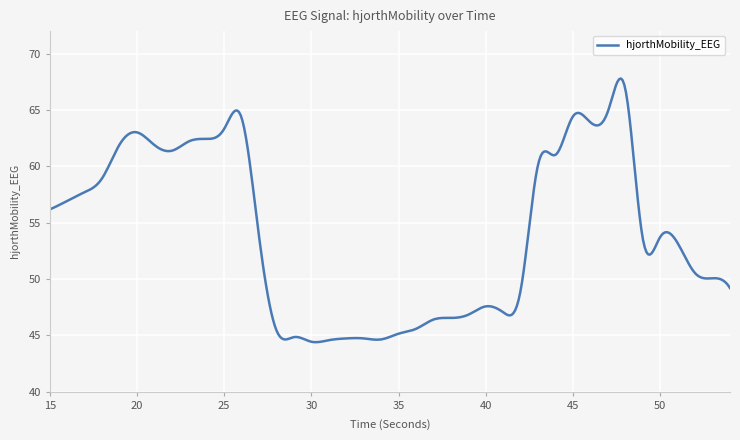

What is the maximum value shown in the chart?

67.8